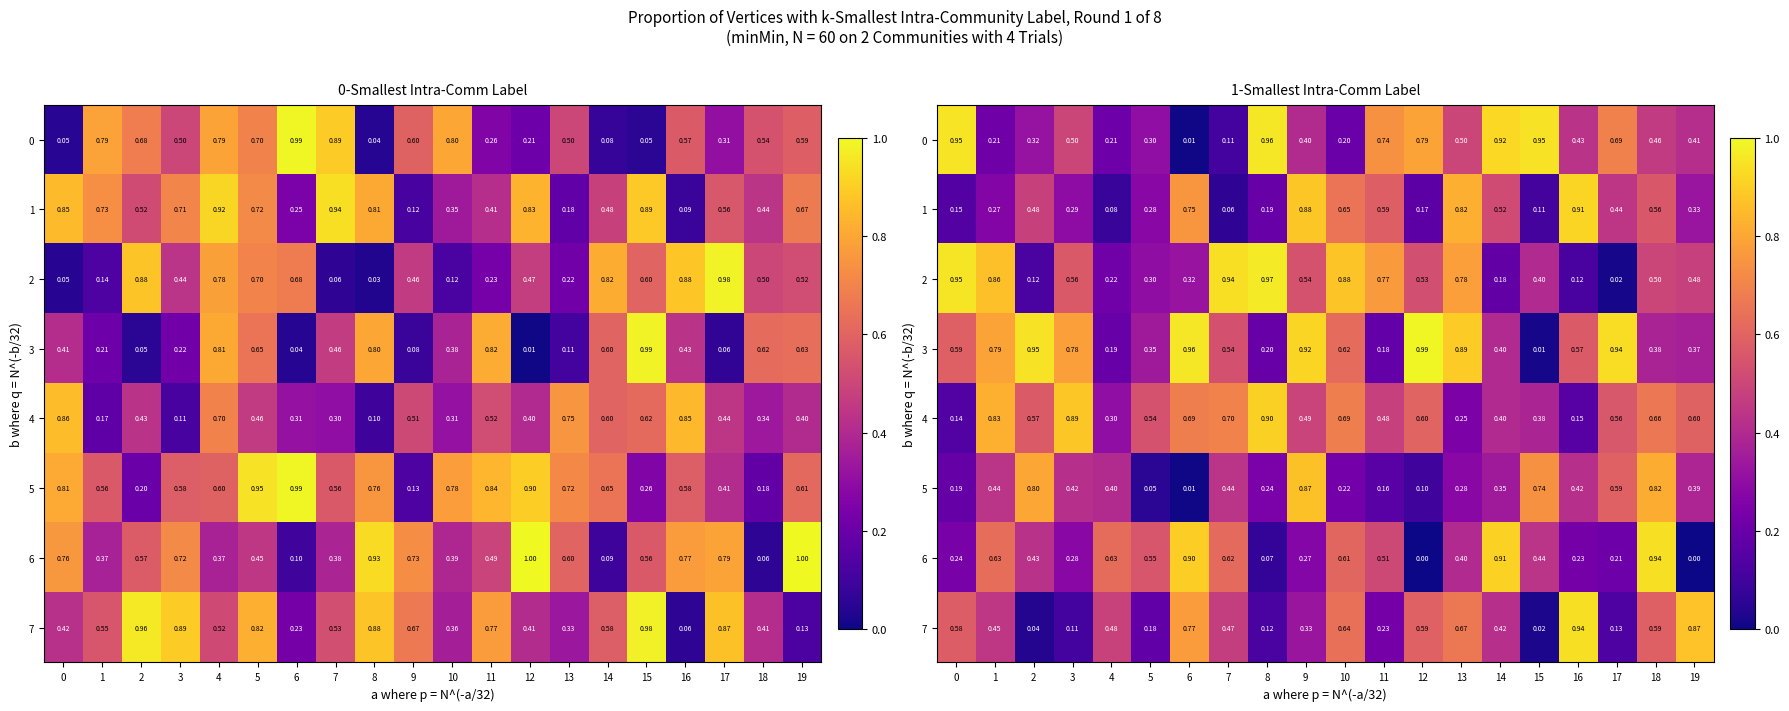

How many data points does each series have?

20